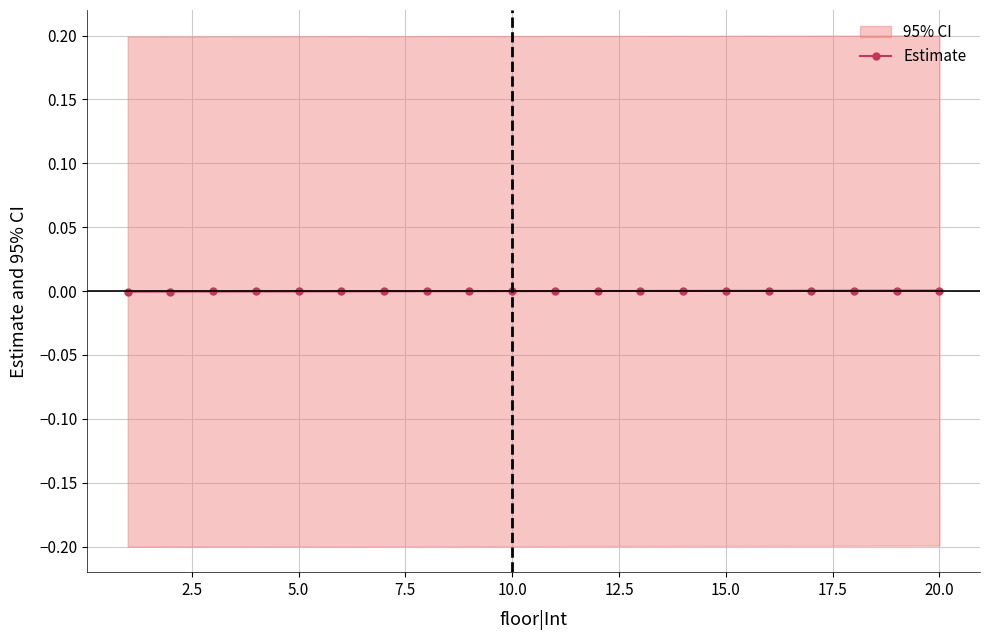

How many positive values are there?

10